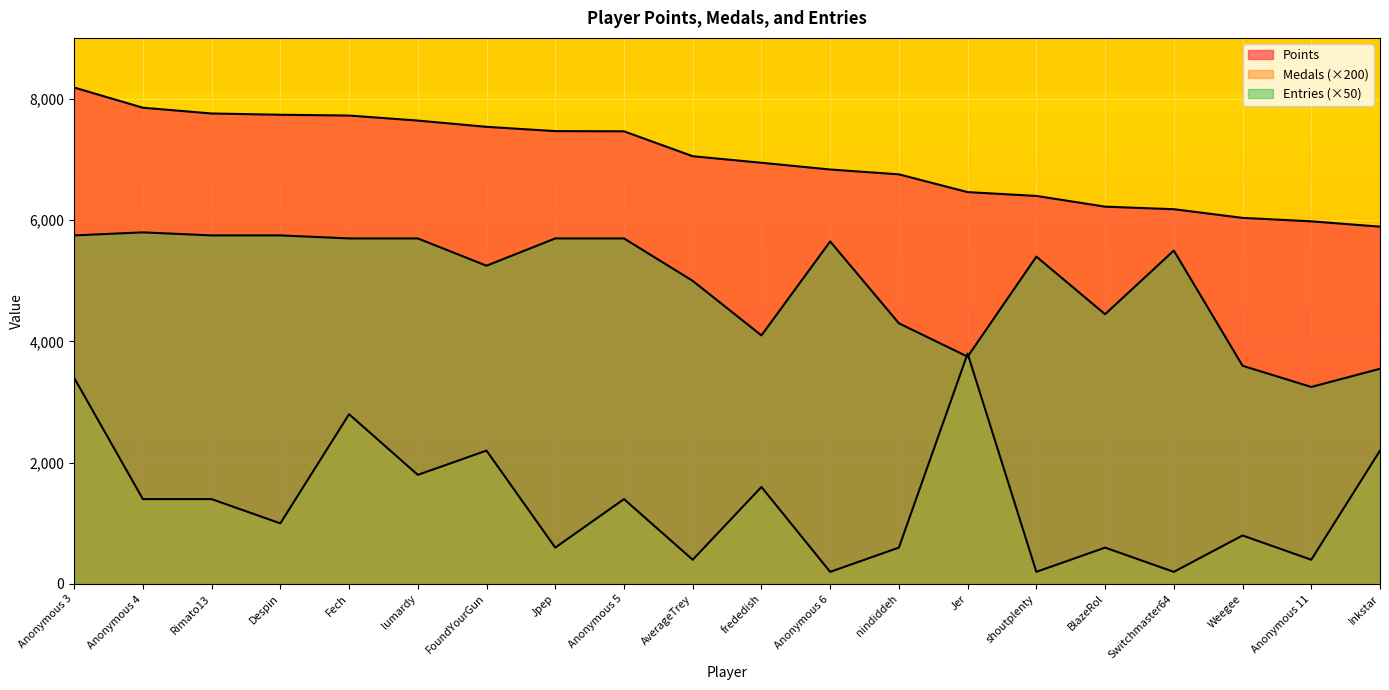

True or false: Entries has a value of 5750 at Anonymous 3.

True